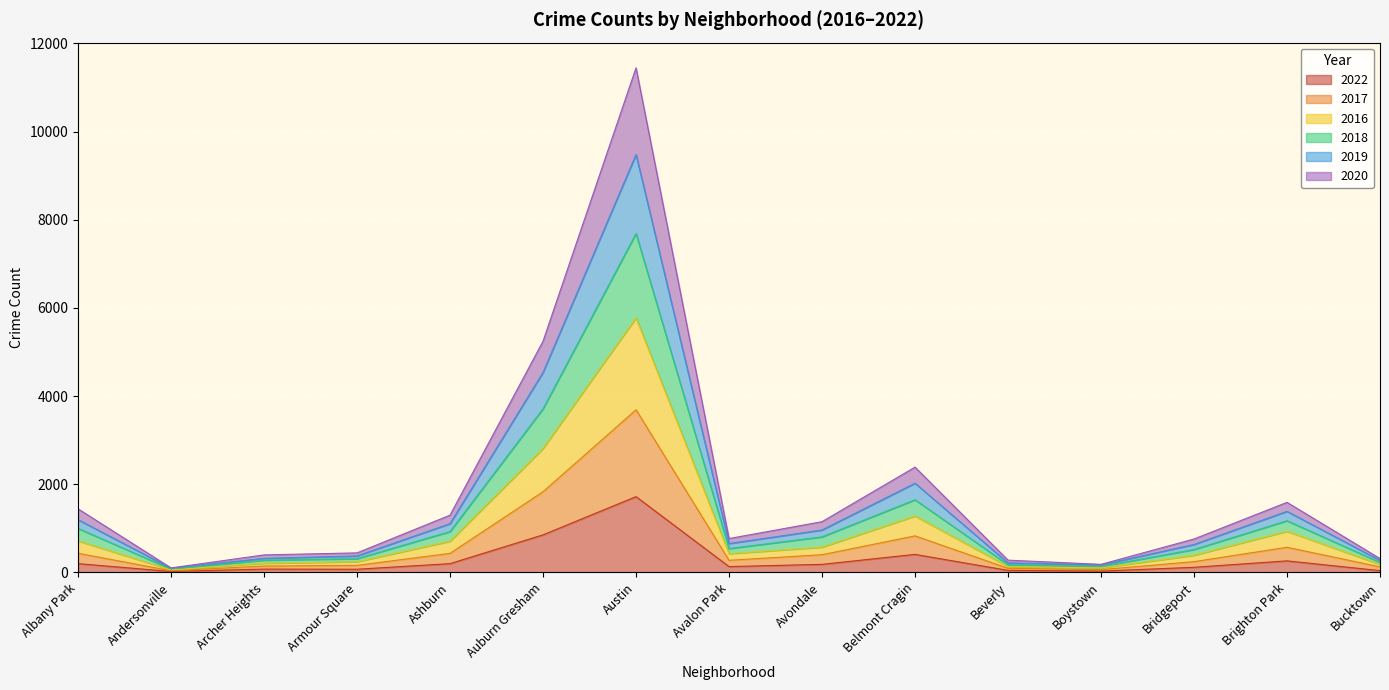

At which category is the sum across all series the highest?

Austin